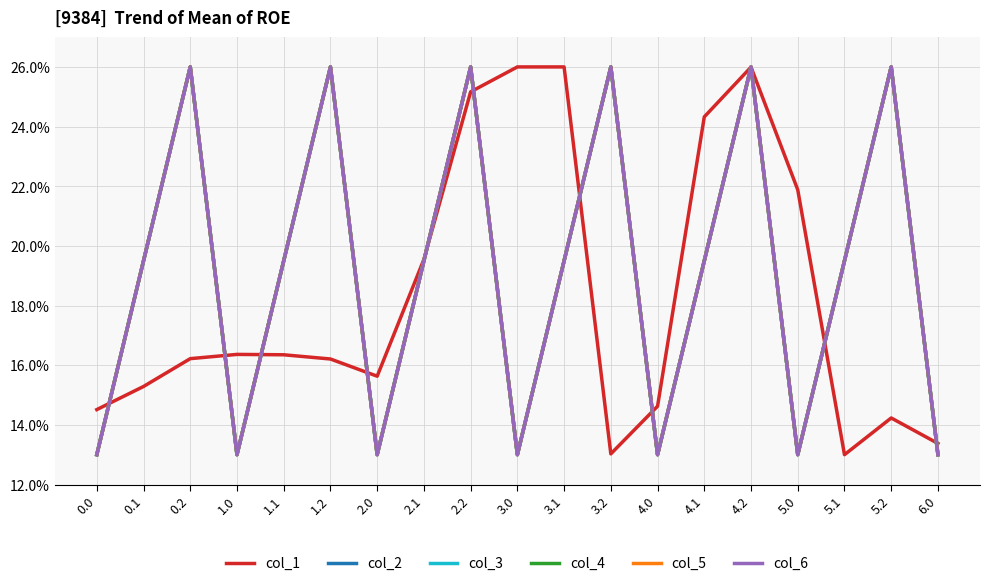

Does the chart have visible grid lines?

Yes